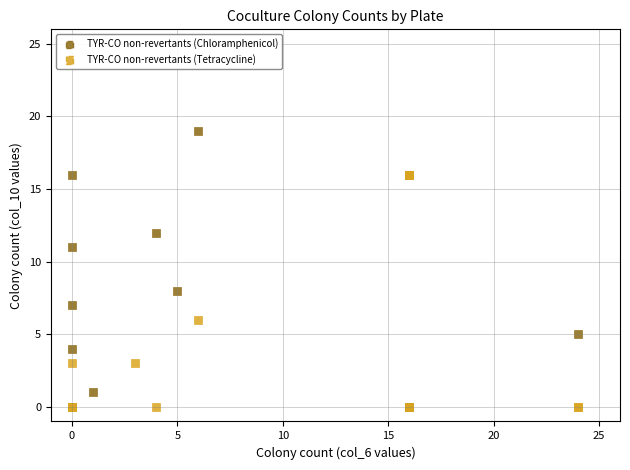

Which series reaches the maximum Y coordinate?

TYR-CO non-revertants (Chloramphenicol)